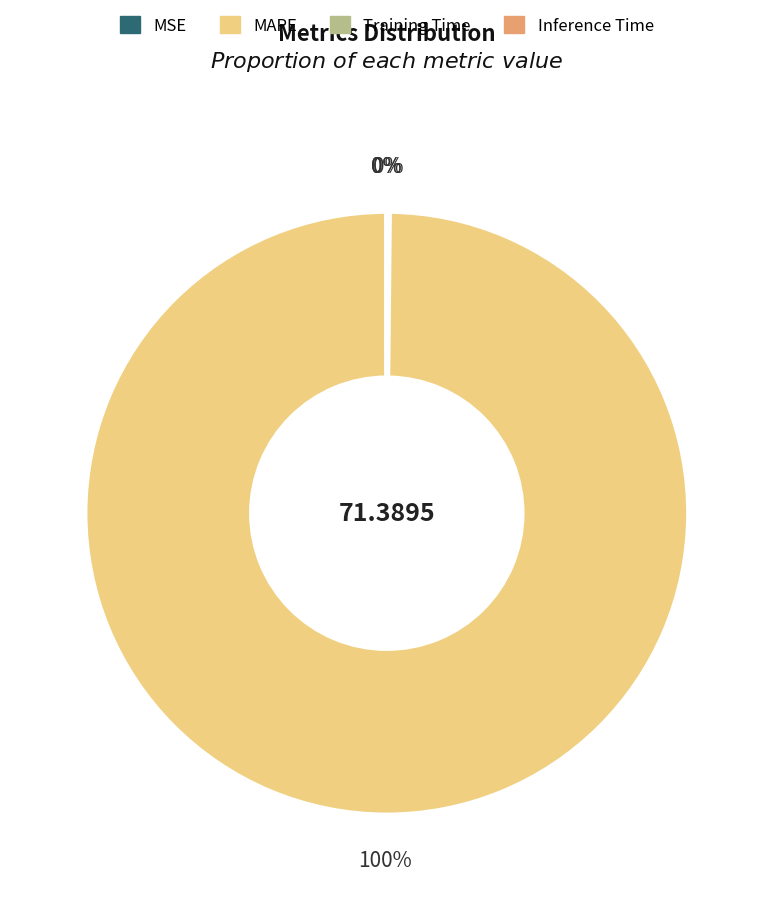

What is the largest slice in the pie chart?

MAPE